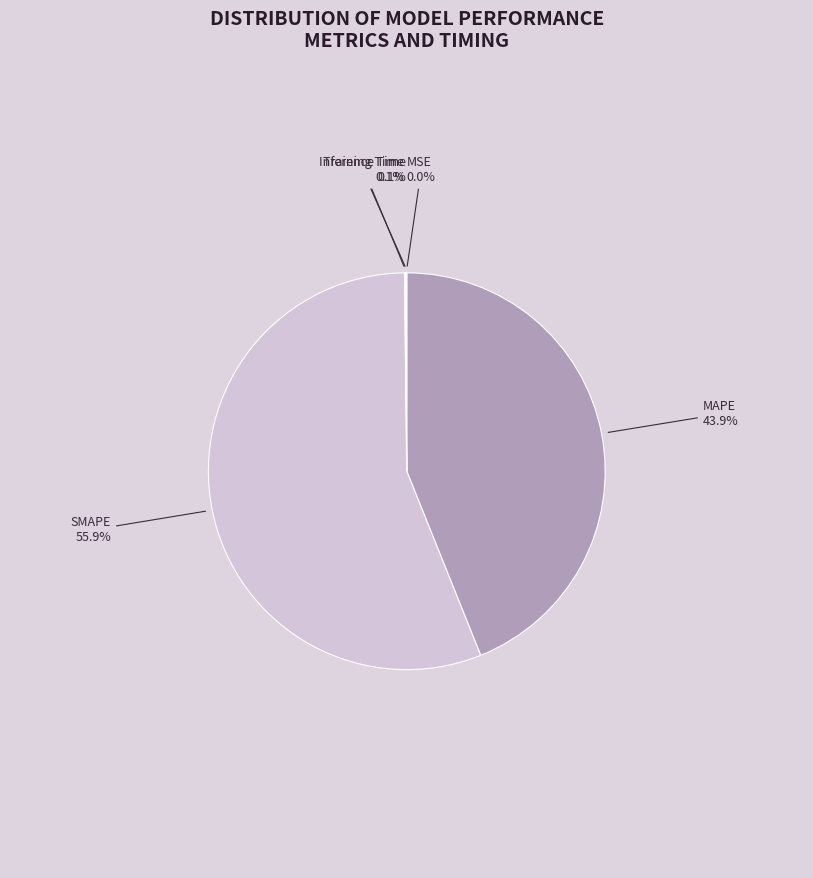

Does MAPE represent more than half of the total?

No